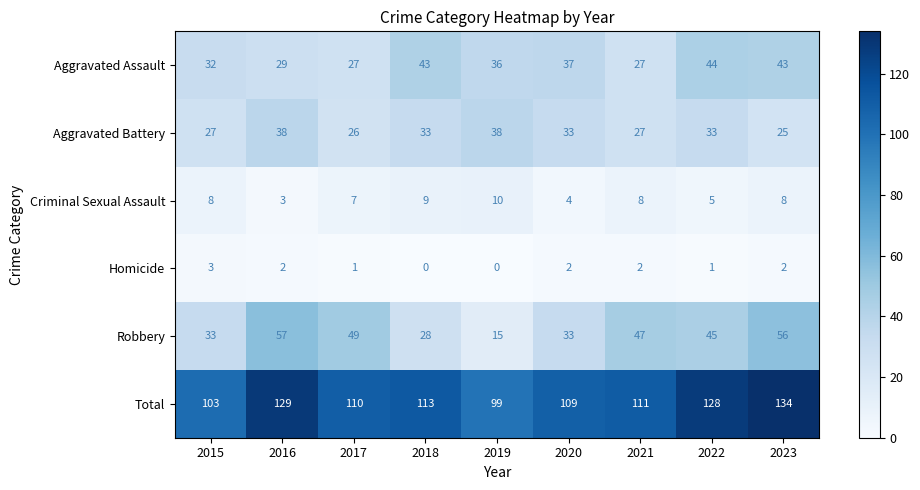

List the series in order of their peak value, lowest first.

Homicide, Criminal Sexual Assault, Aggravated Battery, Aggravated Assault, Robbery, Total